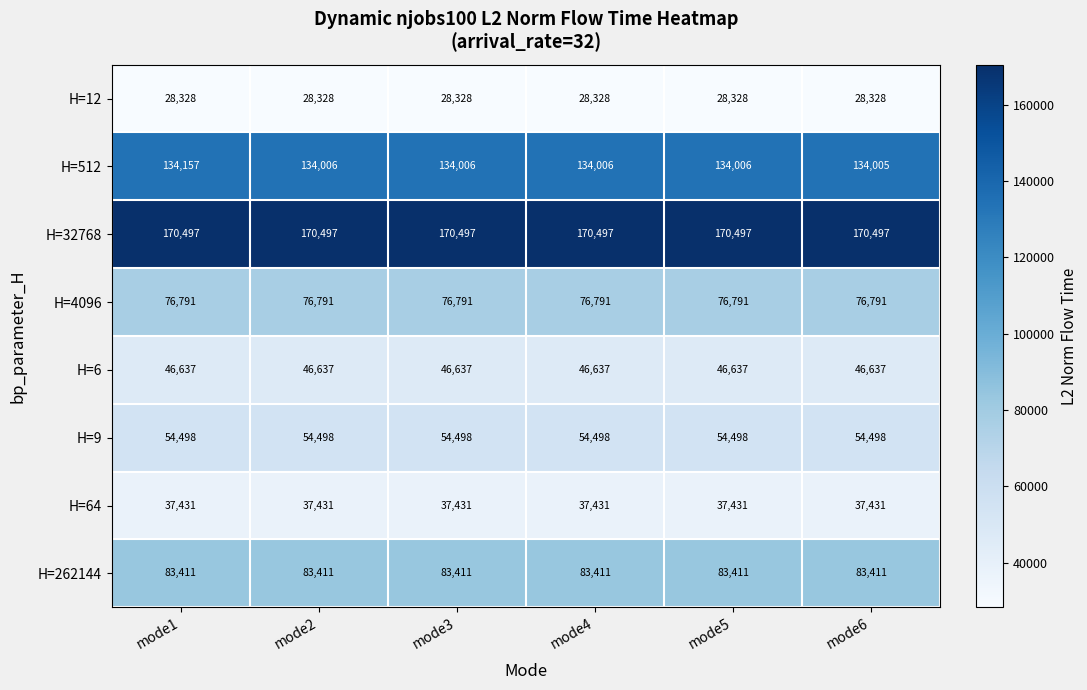

Which series has the largest total across all categories?

H=32768